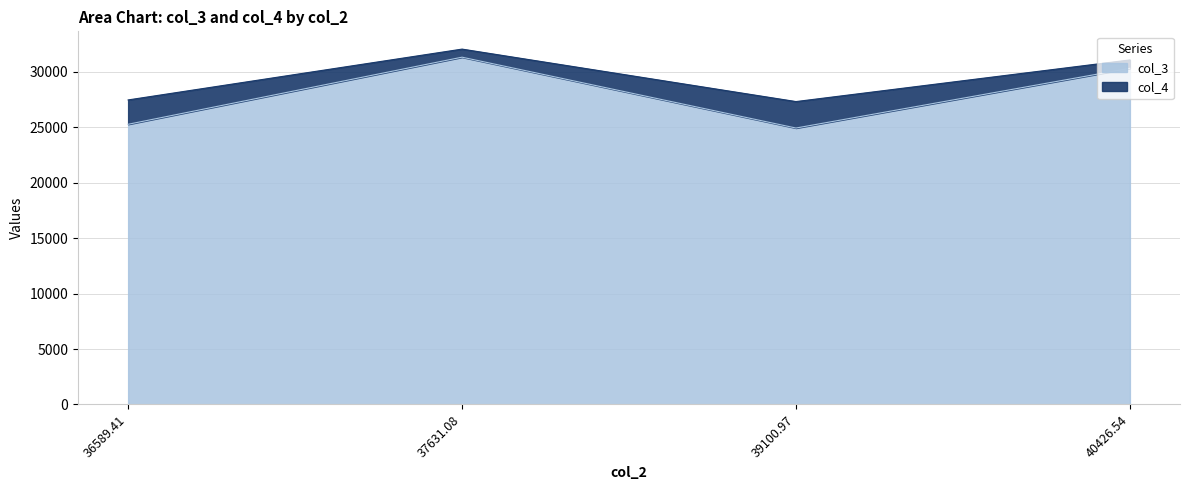

What is the difference between the maximum and minimum values in the col_3 series?

6389.5